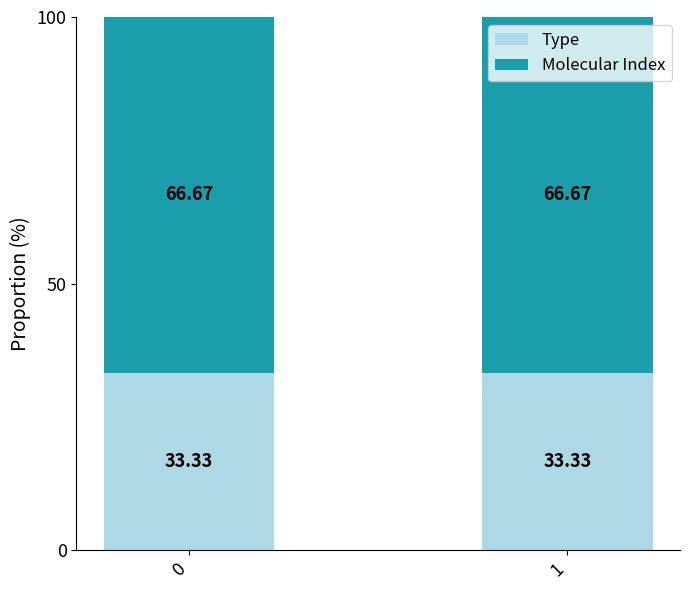

What is the sum of all Type values?

66.7